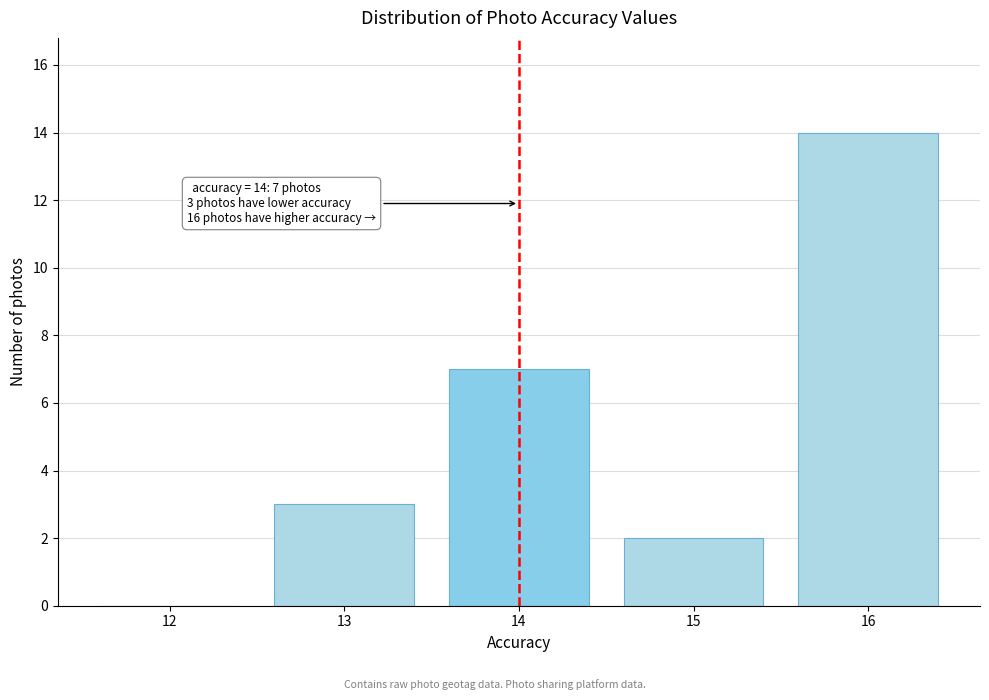

Reading right to left, list all the values displayed in this chart.

16=14	15=2	14=7	13=3	12=0